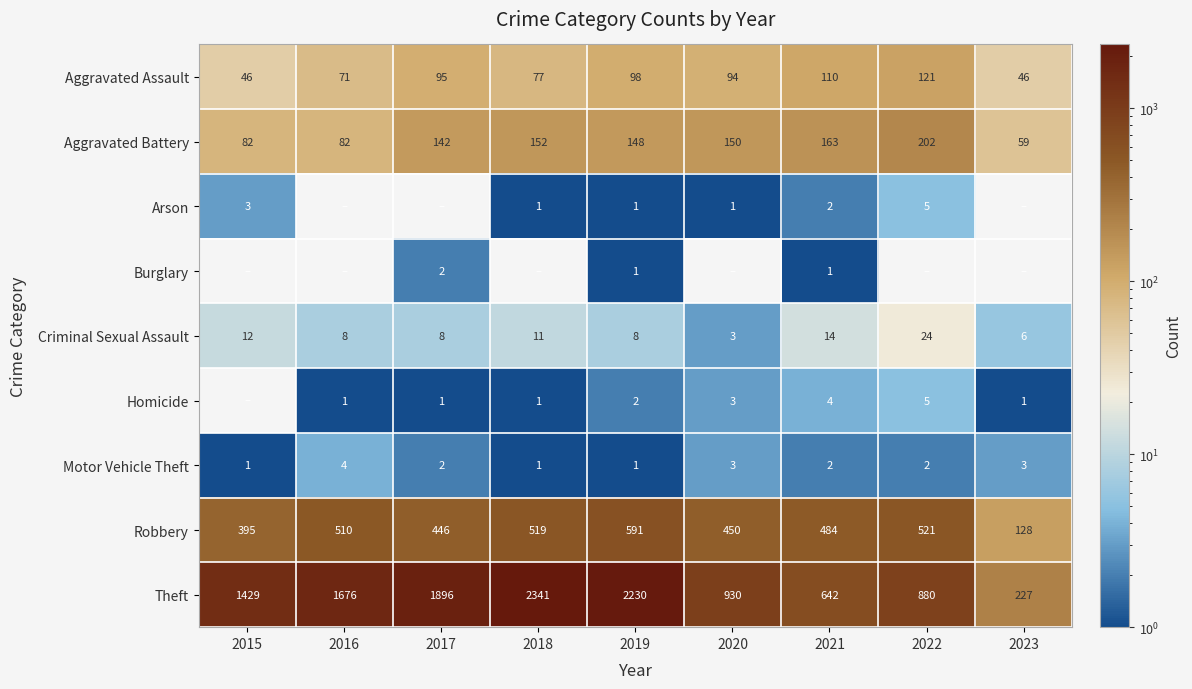

What is the difference between the second highest and minimum values in the Theft series?

2003